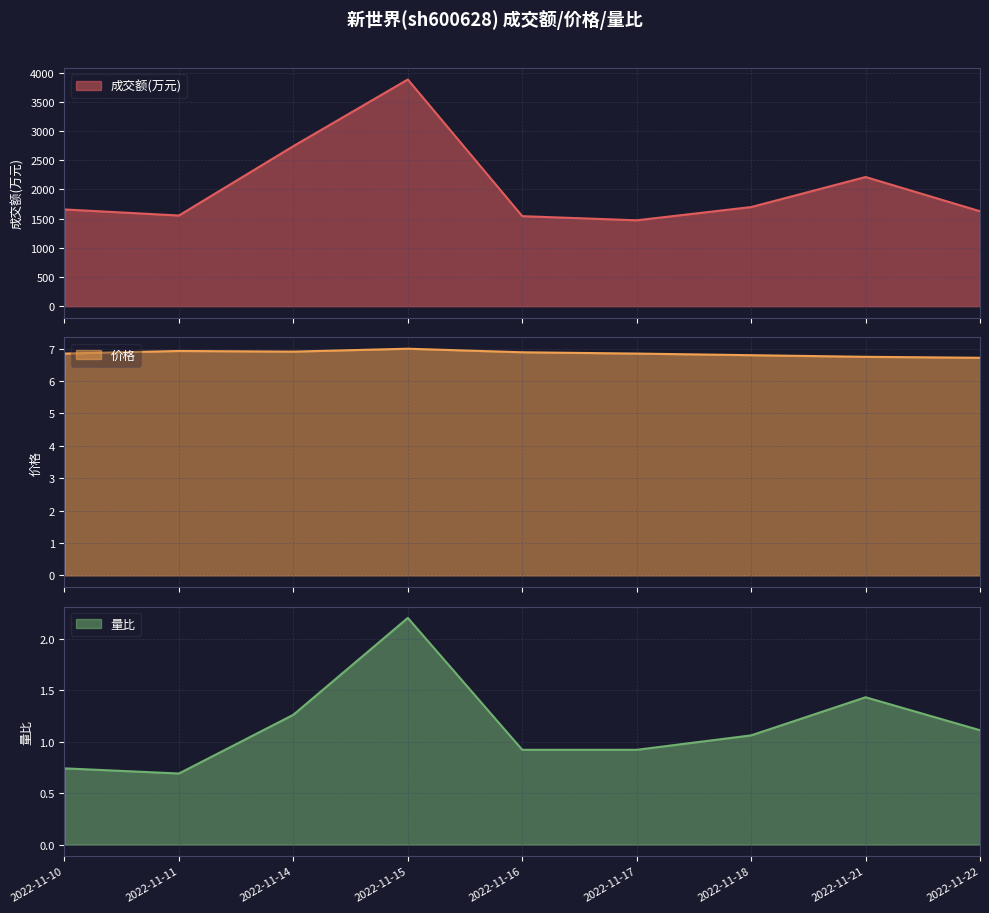

Is the value of 成交额(万元) at 2022-11-16 greater than the value of 量比 at 2022-11-11?

Yes